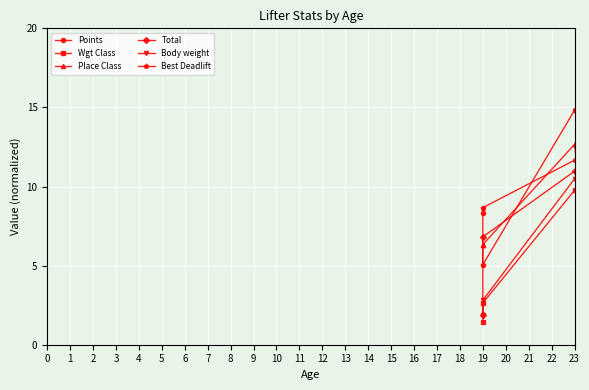

What are all the series names shown in the legend?

Points, Wgt Class, Place Class, Total, Body weight, Best Deadlift